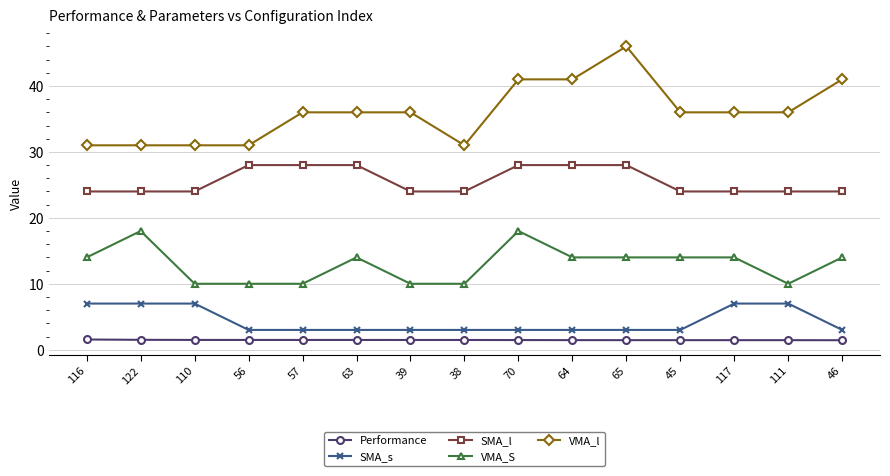

What is the maximum value shown in the chart?

46.0